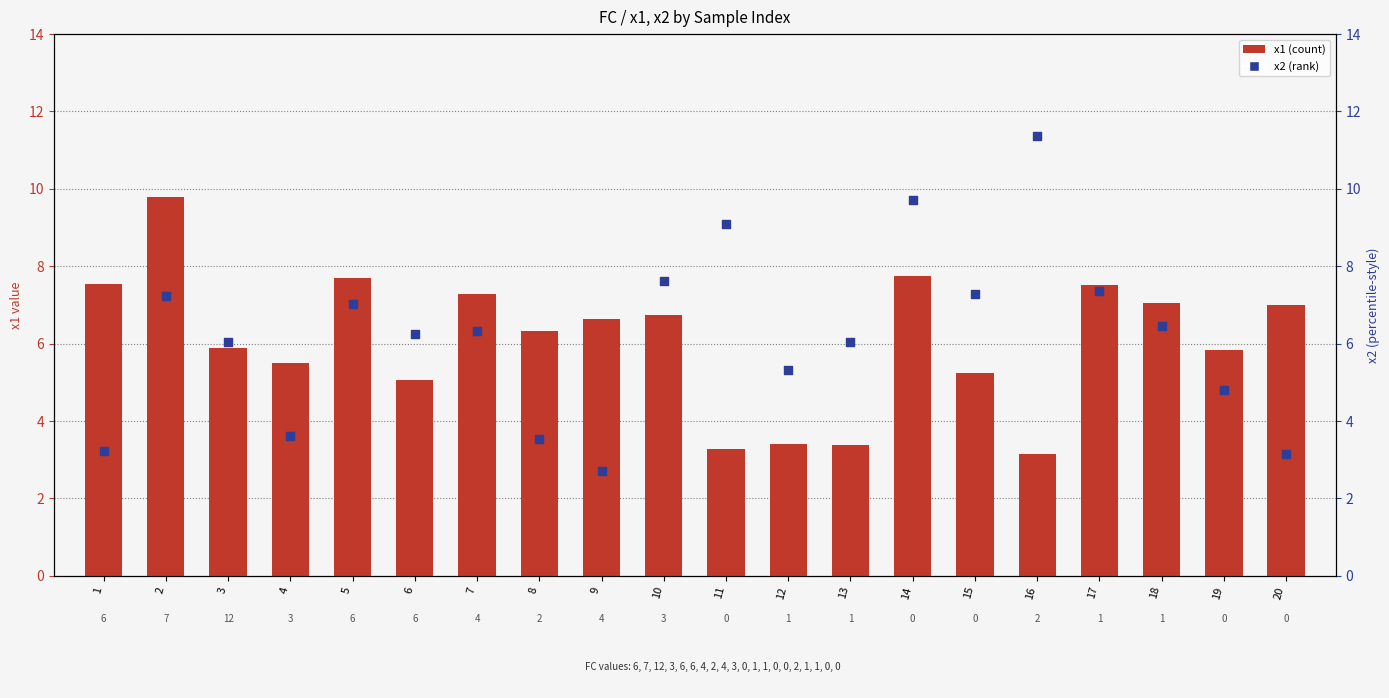

Which series has the largest total across all categories?

x2